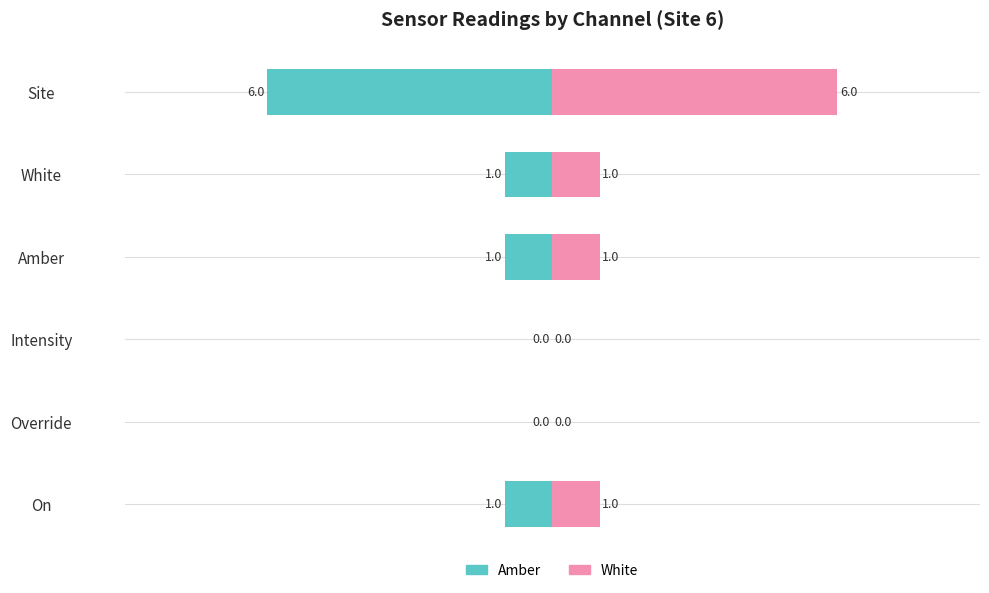

What is the difference between the White values at Override and Site?

6.0